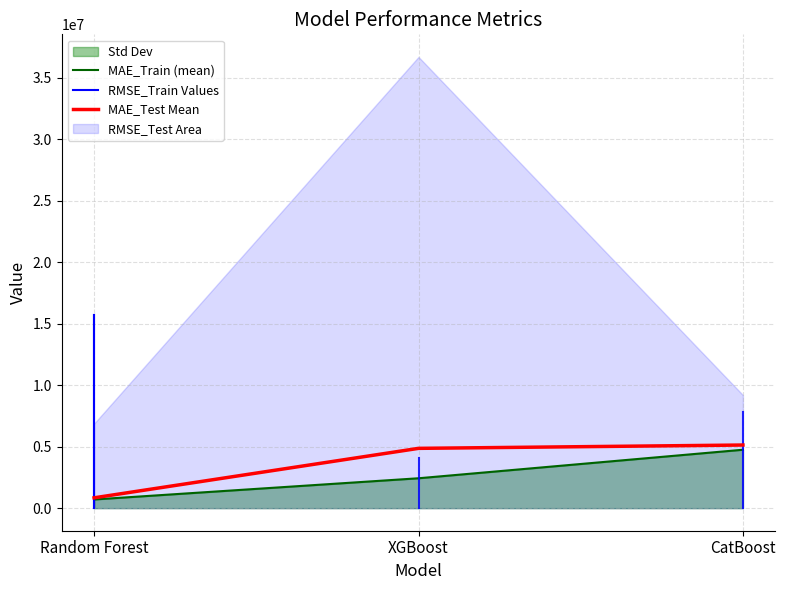

What is the difference between the maximum and second lowest values in the MAE_Train series?

2320253.3